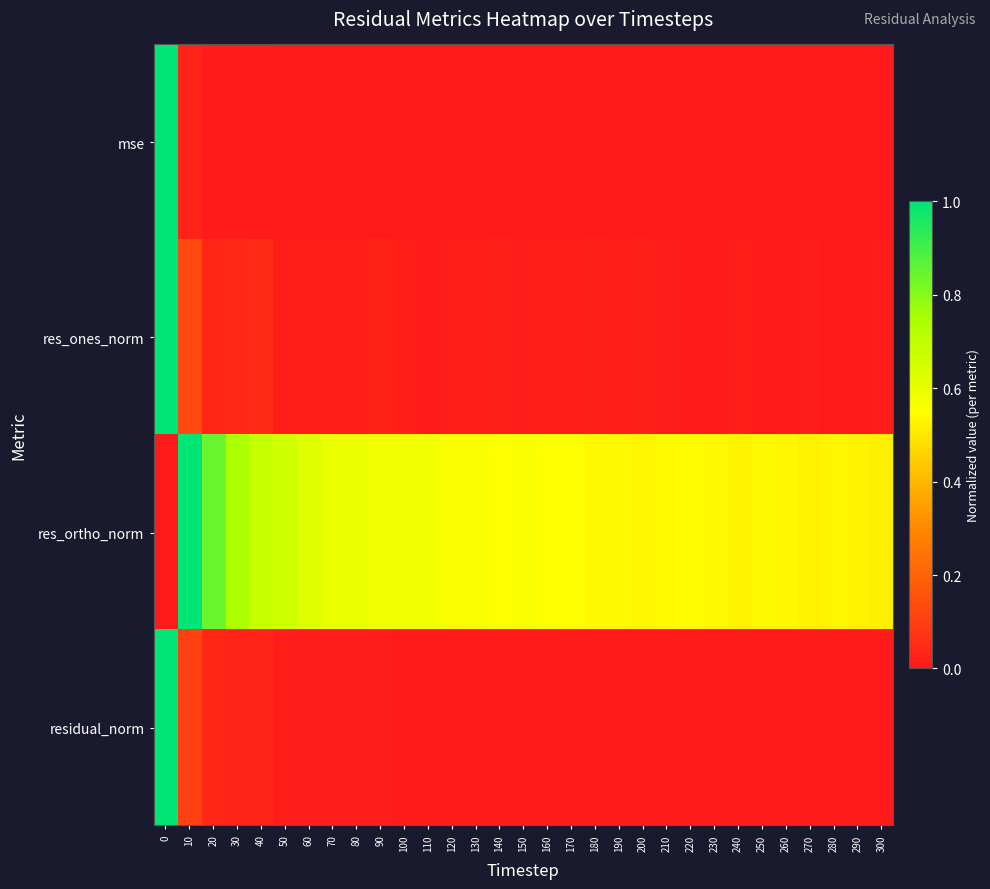

Rank the series at 20 from highest to lowest value.

res_ortho_norm, res_ones_norm, residual_norm, mse